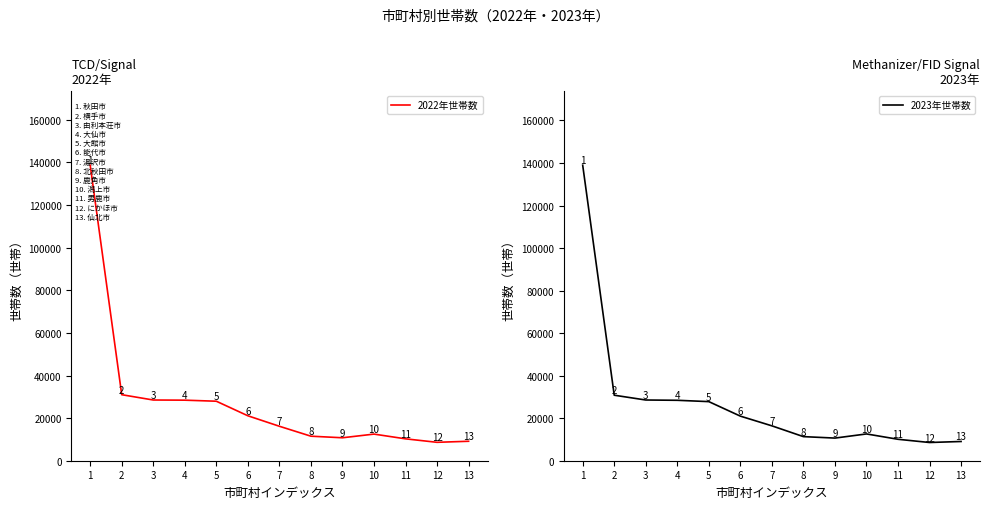

Reading right to left, extract all data points from this chart.

2022年世帯数: 13=9135	12=8644	11=10275	10=12497	9=10775	8=11514	7=16174	6=21098	5=27930	4=28423	3=28500	2=30992	1=138717
2023年世帯数: 13=9046	12=8567	11=10081	10=12594	9=10646	8=11328	7=16405	6=20970	5=27791	4=28418	3=28553	2=30806	1=138963